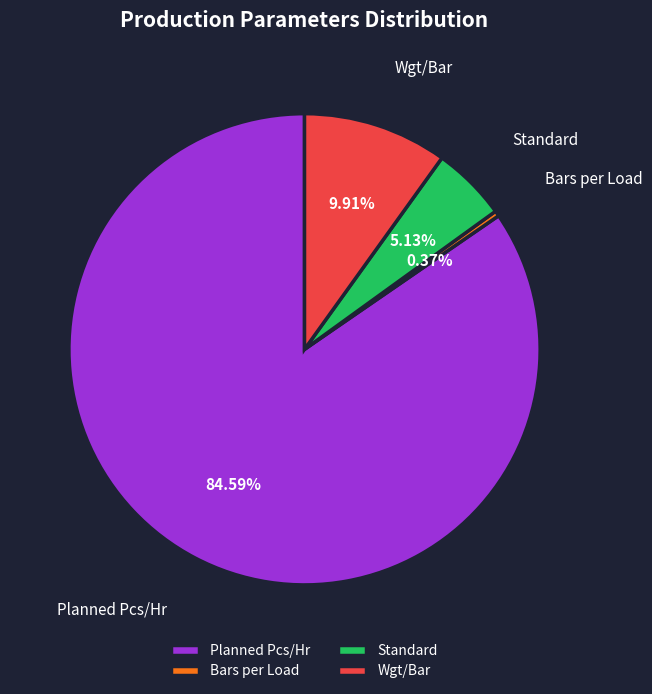

To the nearest percent, what is the difference between the Standard and Planned Pcs/Hr slice percentages?

79%